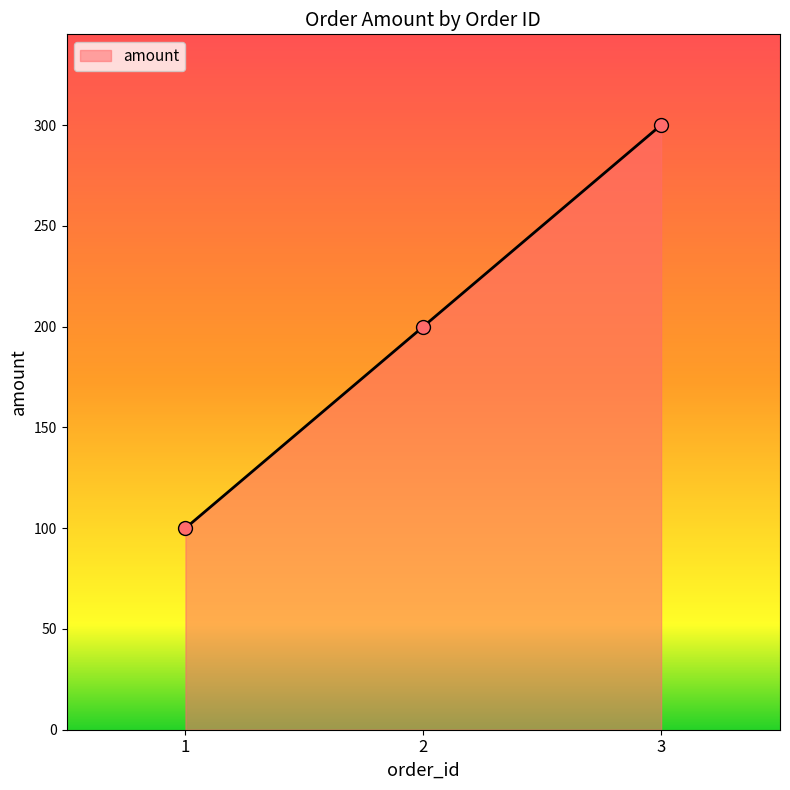

What is the change in value from 1 to 3?

+200